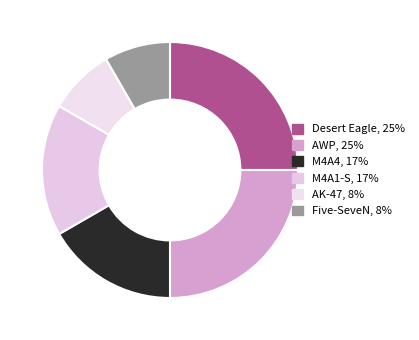

How many segments does this pie chart have?

6